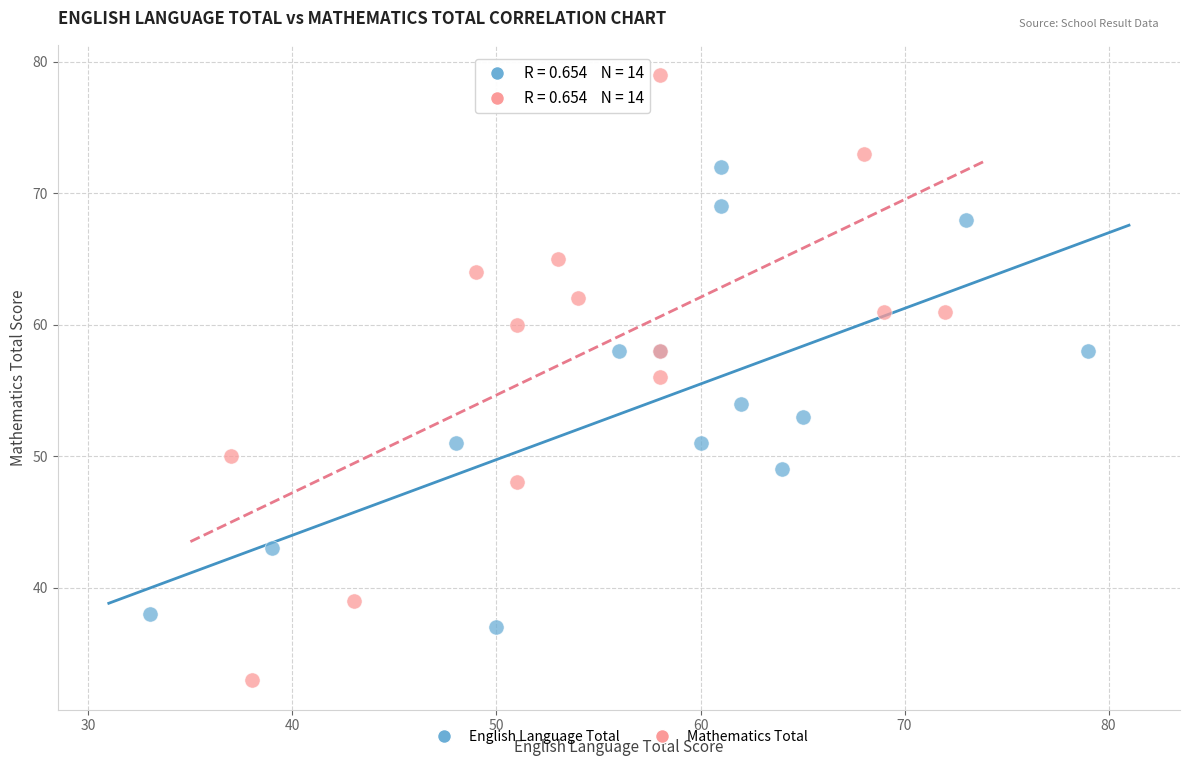

Which series has the largest Y range (max minus min)?

Mathematics Total